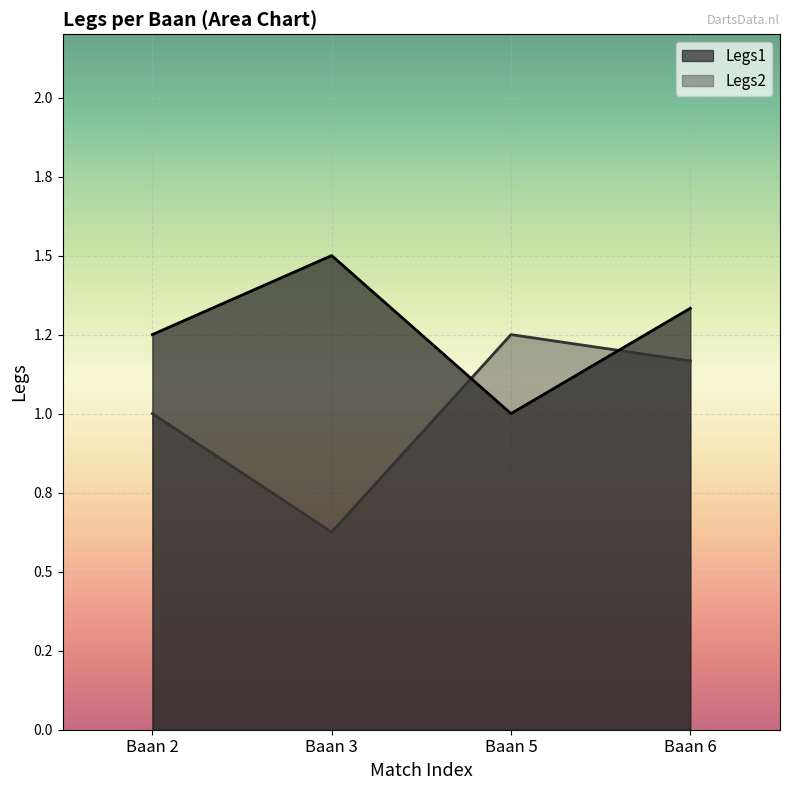

What are all the series names shown in the legend?

Legs1, Legs2